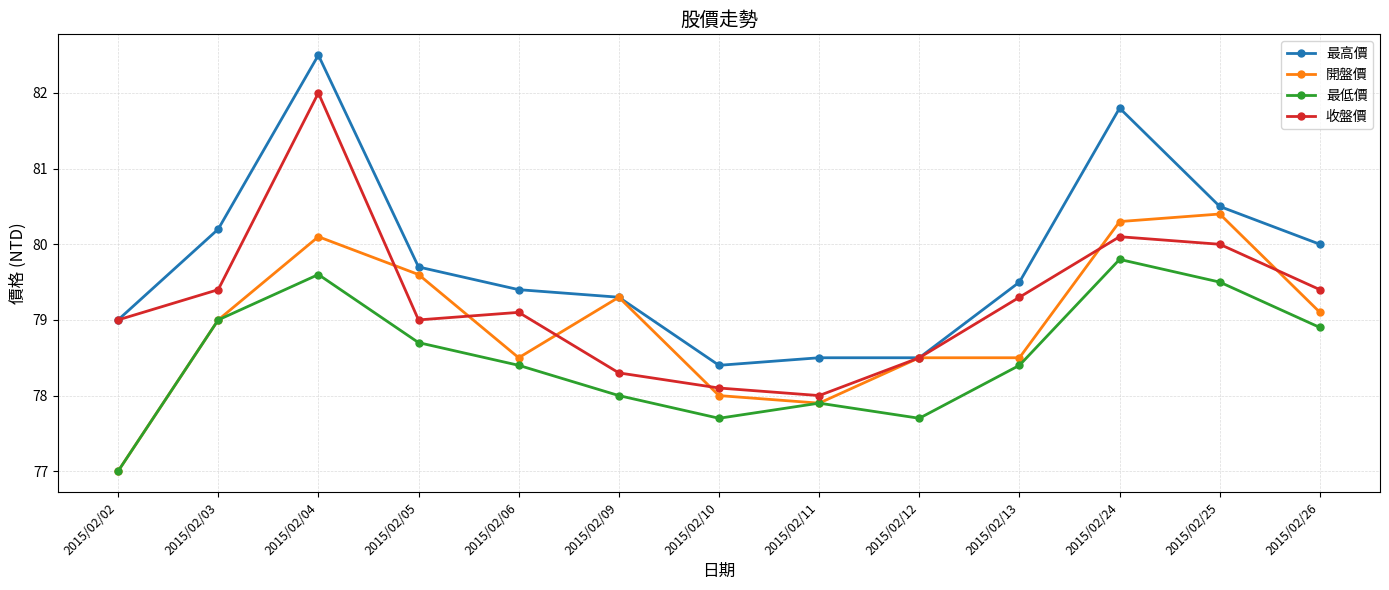

The value of 最低價 at 2015/02/13 is 105.3. True or false?

False